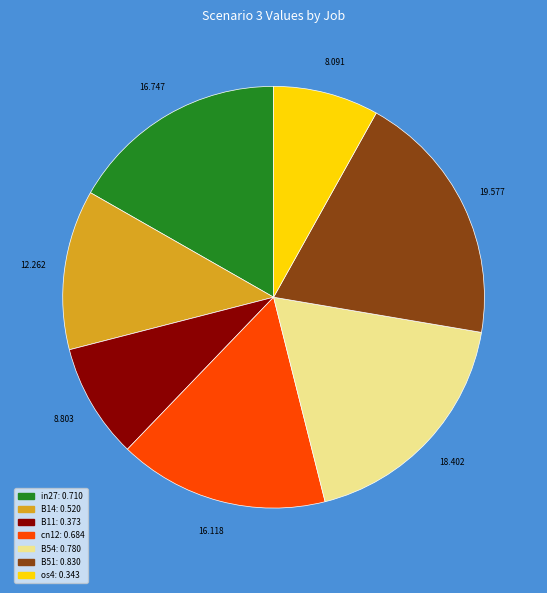

Is os4 the majority of the pie?

No